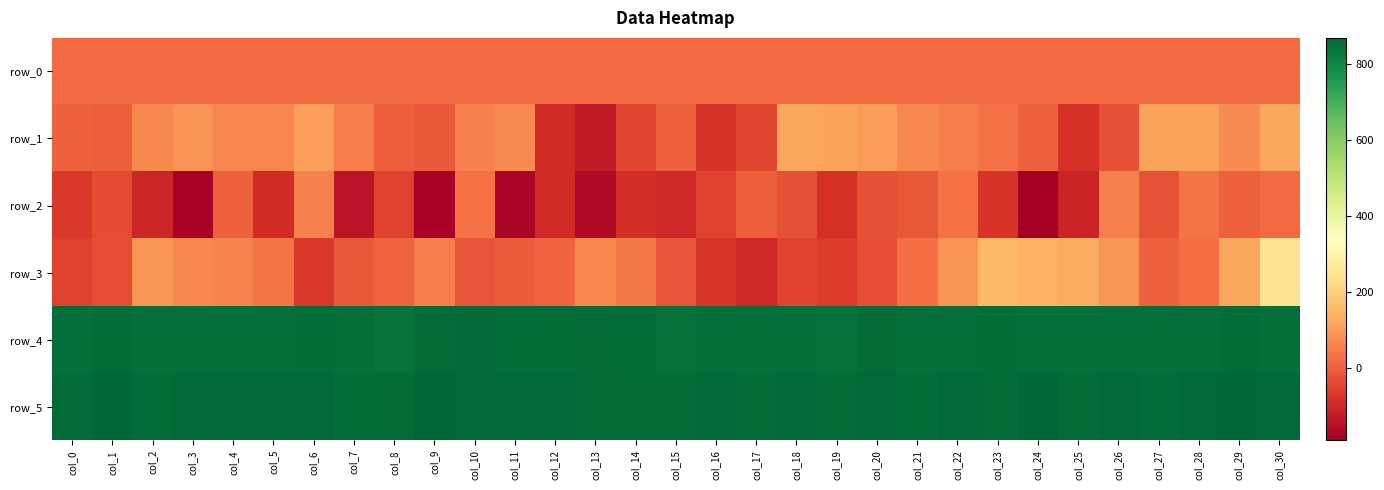

Reading left to right, extract all data points from this chart.

row_0: 18.5	18.6	18.6	18.6	18.7	18.7	18.8	18.8	18.9	18.9	18.9	19.0	19.1	19.1	19.1	19.2	19.3	19.3	19.3	19.4	19.5	19.5	19.5	19.6	19.7	19.7	19.7	19.7	19.8	19.8	19.9
row_1: 3.0	-1.0	70.0	86.0	64.0	64.0	107.0	53.0	0.0	-12.0	58.0	73.0	-92.0	-131.0	-43.0	1.0	-77.0	-43.0	118.0	114.0	103.0	69.0	51.0	32.0	1.0	-83.0	-26.0	109.0	108.0	74.0	120.0
row_2: -70.0	-33.0	-106.0	-179.0	1.0	-93.0	58.0	-141.0	-52.0	-178.0	31.0	-174.0	-92.0	-163.0	-90.0	-101.0	-51.0	-2.0	-25.0	-83.0	-28.0	-13.0	32.0	-78.0	-190.0	-111.0	56.0	-24.0	34.0	2.0	20.0
row_3: -51.0	-31.0	90.0	67.0	62.0	37.0	-68.0	-12.0	6.0	50.0	-18.0	-7.0	6.0	69.0	45.0	-17.0	-74.0	-101.0	-48.0	-62.0	-32.0	22.0	87.0	150.0	137.0	128.0	88.0	1.0	24.0	119.0	248.0
row_4: 849.0	854.0	851.0	850.0	851.0	849.0	853.0	852.0	843.0	858.0	862.0	856.0	854.0	857.0	853.0	848.0	849.0	849.0	849.0	845.0	858.0	850.0	851.0	854.0	849.0	849.0	851.0	851.0	849.0	855.0	852.0
row_5: 860.0	866.0	853.0	861.0	863.0	864.0	863.0	853.0	857.0	868.0	862.0	861.0	862.0	860.0	860.0	859.0	861.0	859.0	861.0	858.0	864.0	855.0	861.0	857.0	865.0	859.0	861.0	856.0	861.0	869.0	861.0